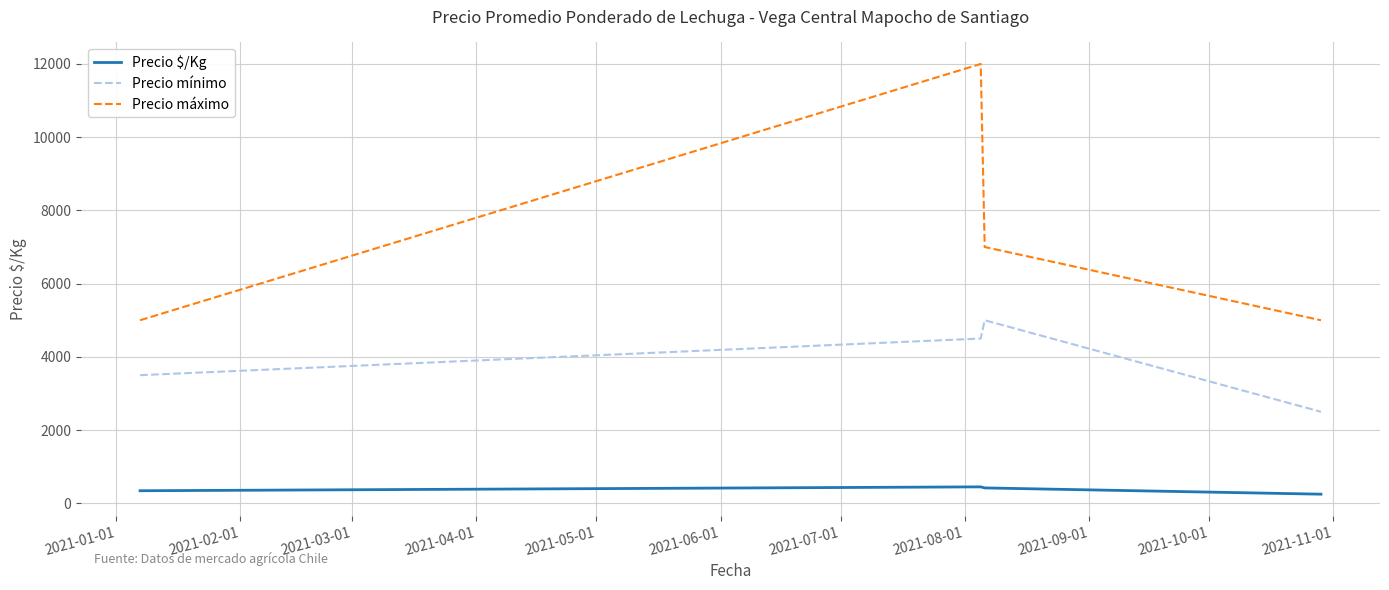

True or false: Precio $/Kg and Precio máximo intersect in this chart.

False